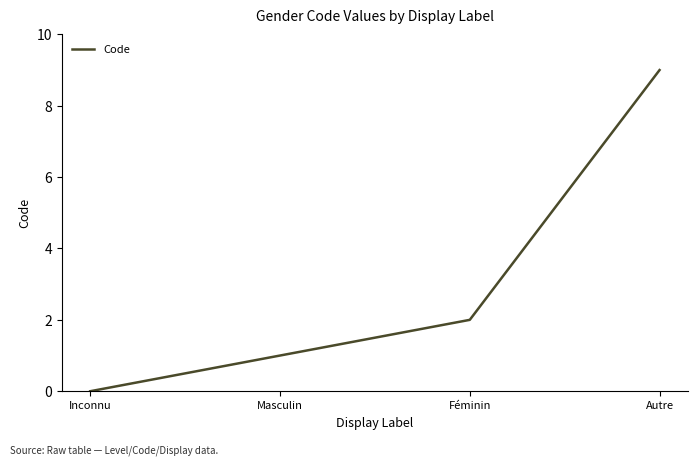

What is the difference between the values at Masculin and Féminin?

1